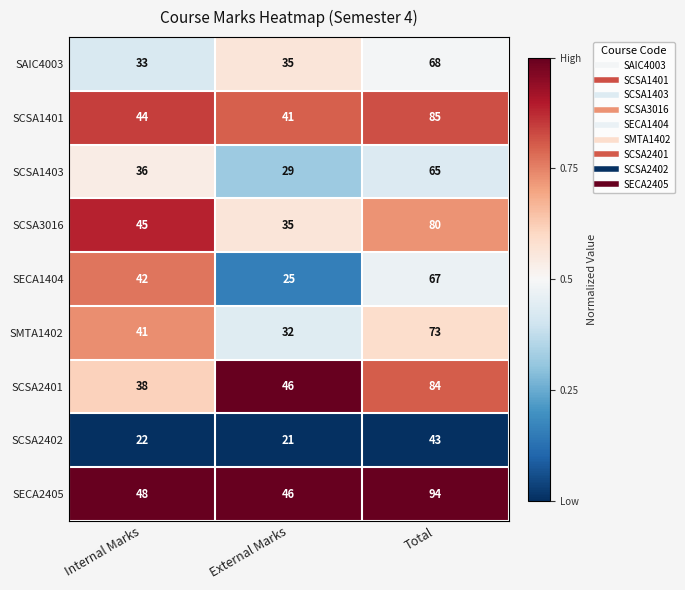

What is the total value across all series at External Marks?

310